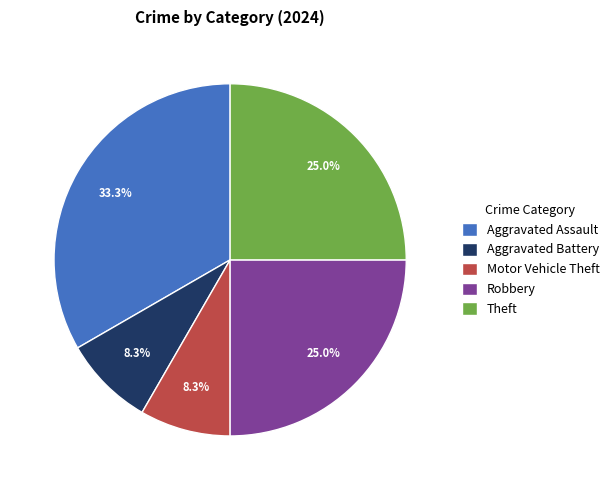

To the nearest percent, what is the combined percentage of Aggravated Assault and Robbery?

58%